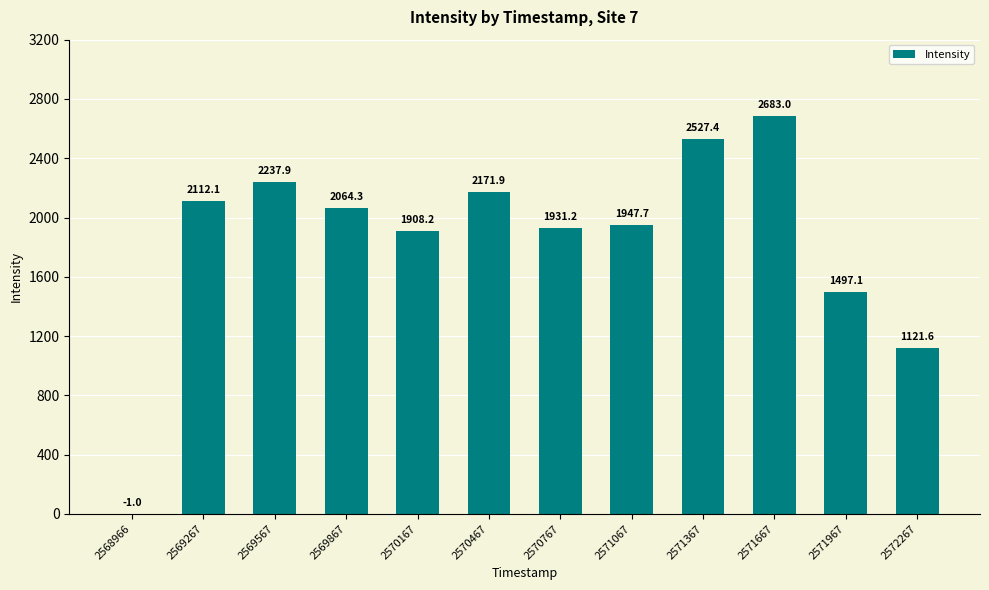

The value at 2572267 is 375.1. True or false?

False